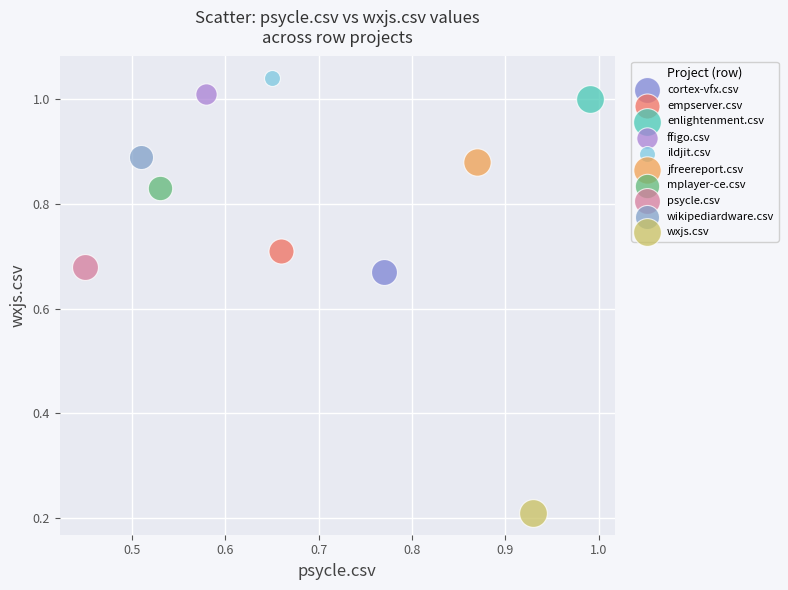

What are all the series names shown in the legend?

cortex-vfx.csv, empserver.csv, enlightenment.csv, ffigo.csv, ildjit.csv, jfreereport.csv, mplayer-ce.csv, psycle.csv, wikipediardware.csv, wxjs.csv